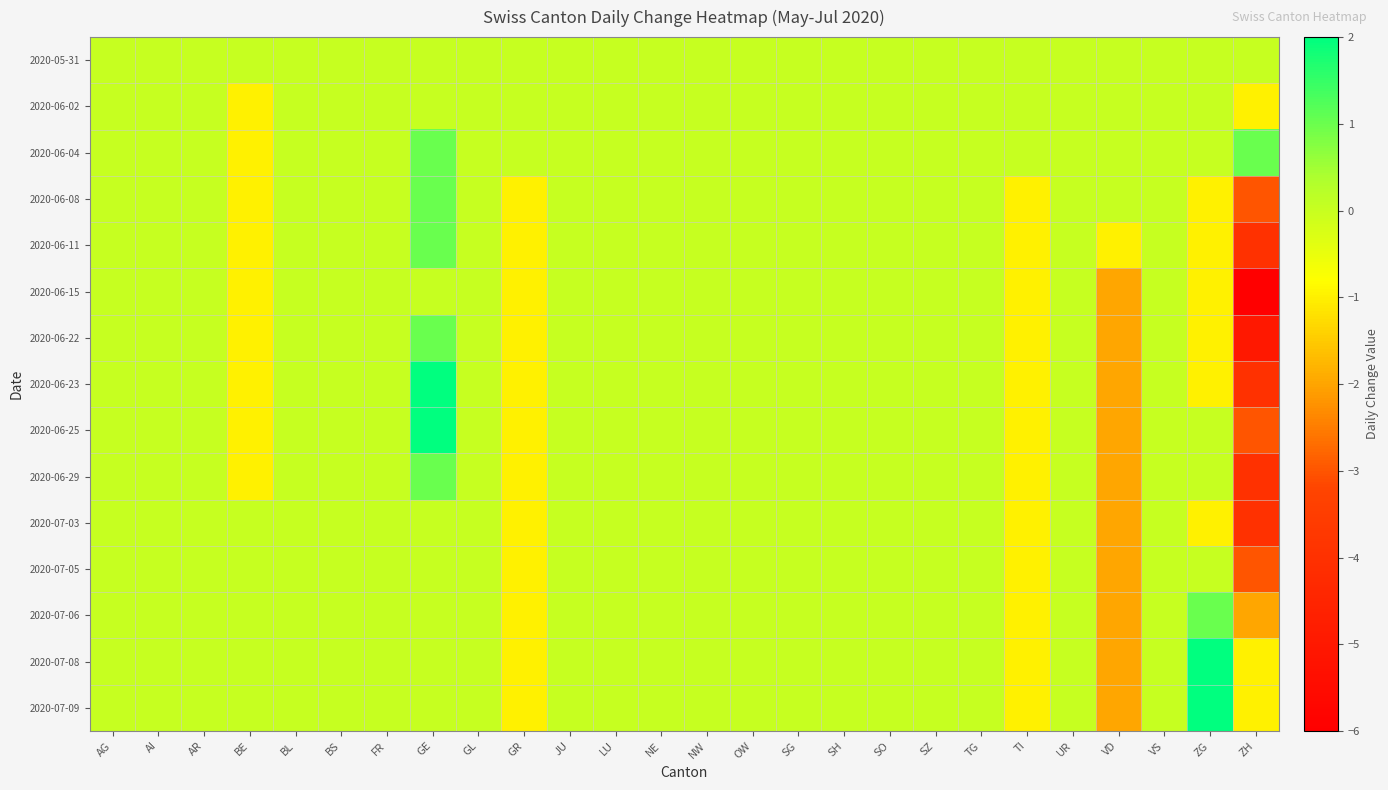

Between GR and UR, which is larger?

GR